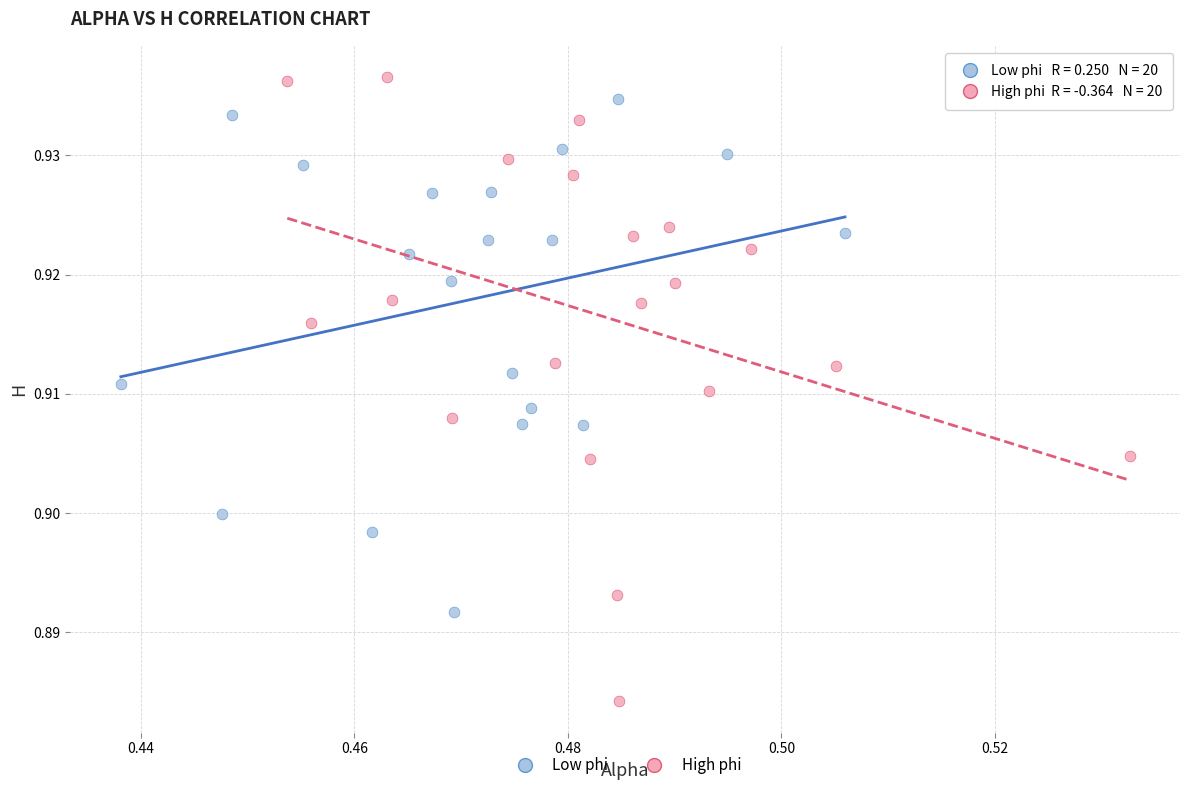

Which series contains the lowest Y value?

High phi